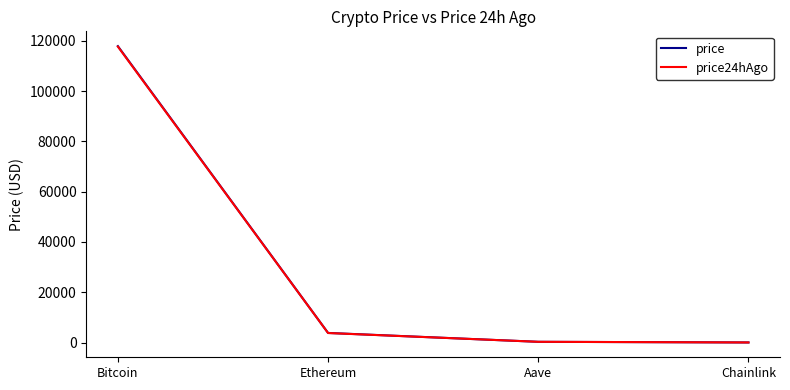

Is it true that price24hAgo equals 184270.1 at Bitcoin?

False